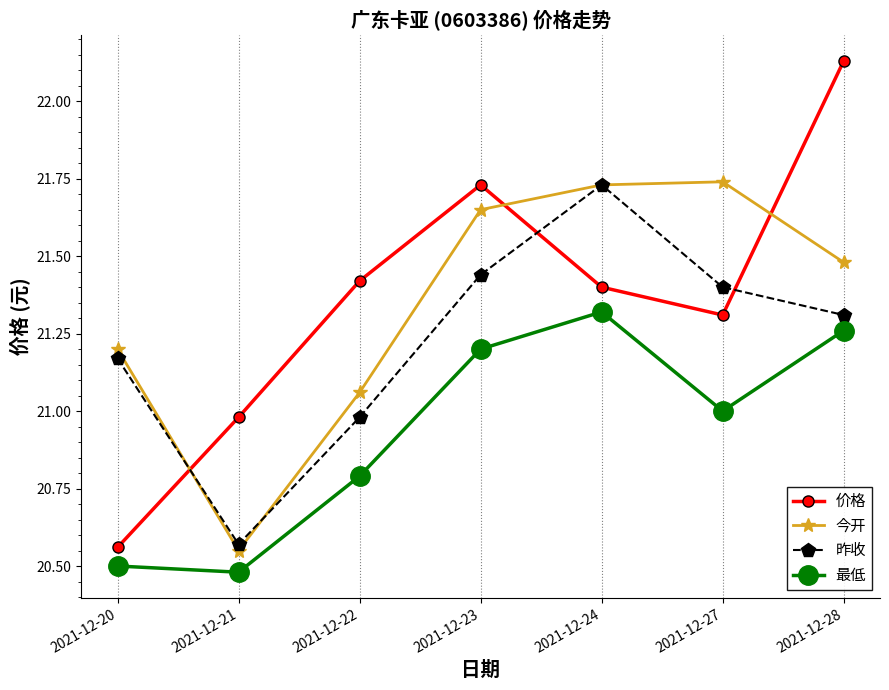

Is it true that 最低 equals 36.1 at 2021-12-27?

False